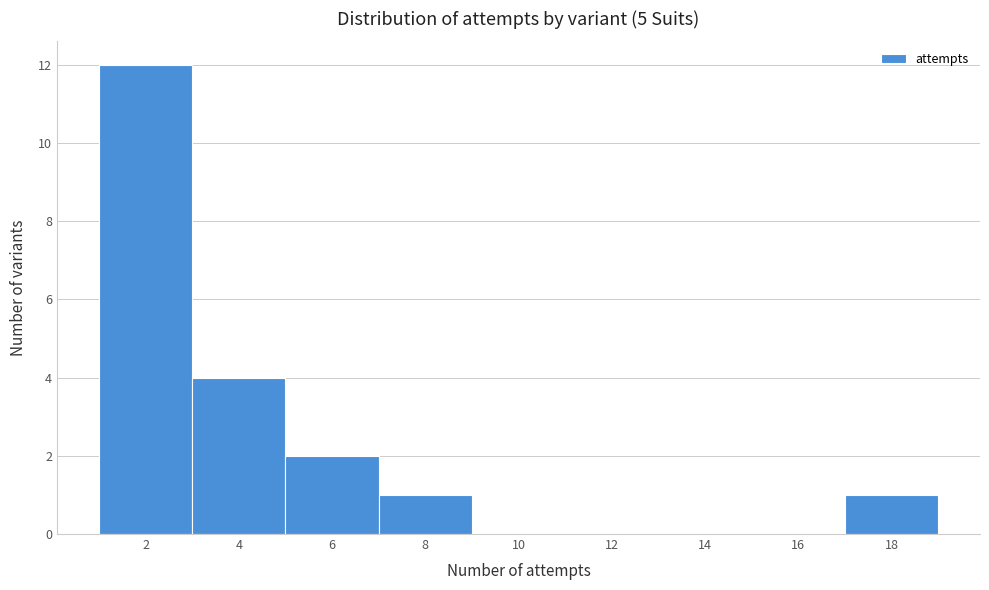

Reading right to left, transcribe all the data shown in this chart.

18=1	16=0	14=0	12=0	10=0	8=1	6=2	4=4	2=12